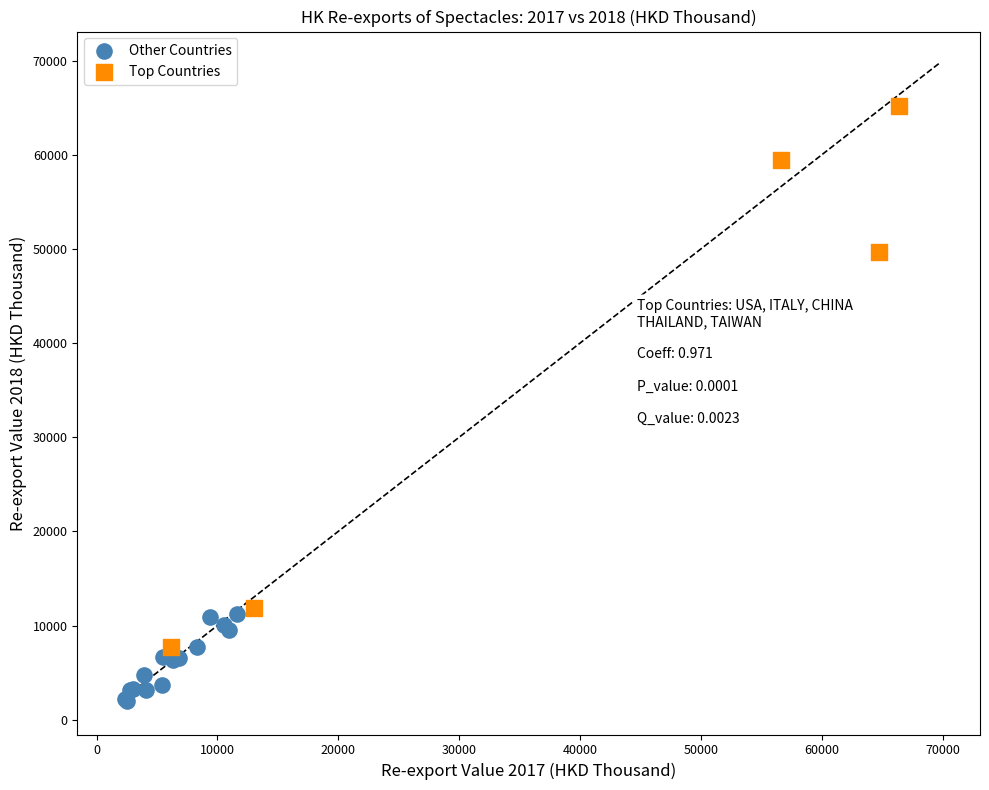

Which series has the widest spread of Y values?

Top Countries